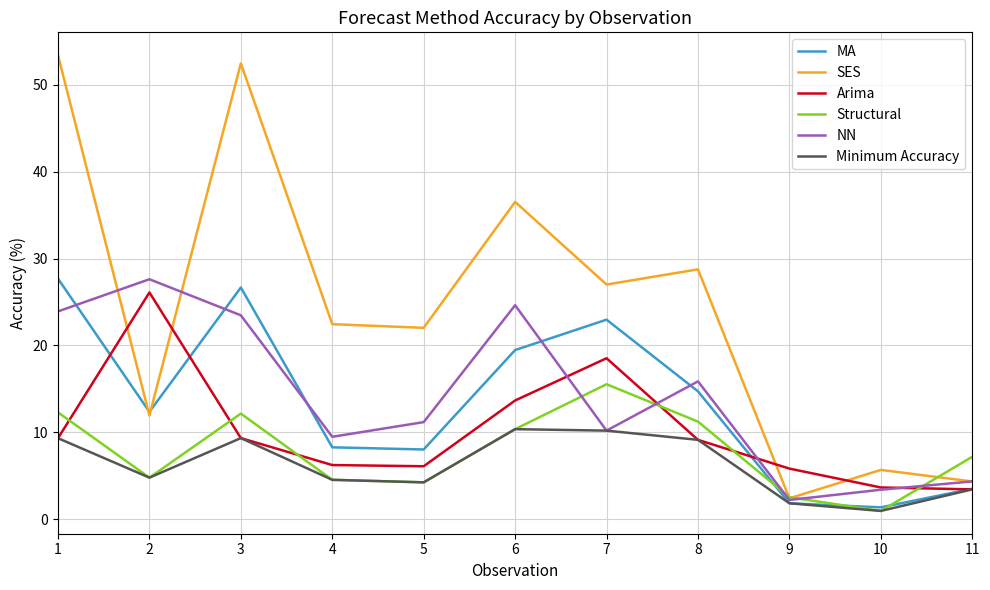

What is the difference between the Arima values at 1 and 9?

3.5